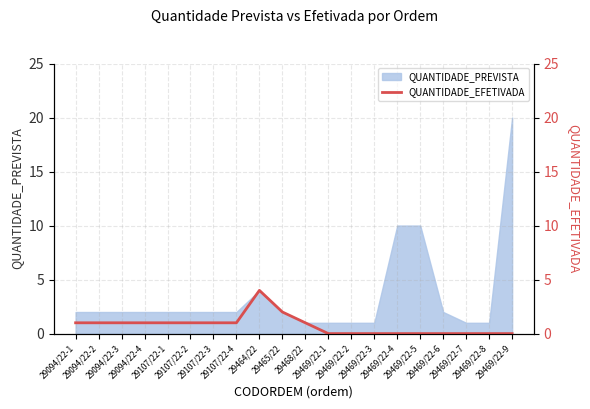

Reading left to right, what are all the values shown in this chart?

1	1	1	1	1	1	1	1	4	2	1	0	0	0	0	0	0	0	0	0